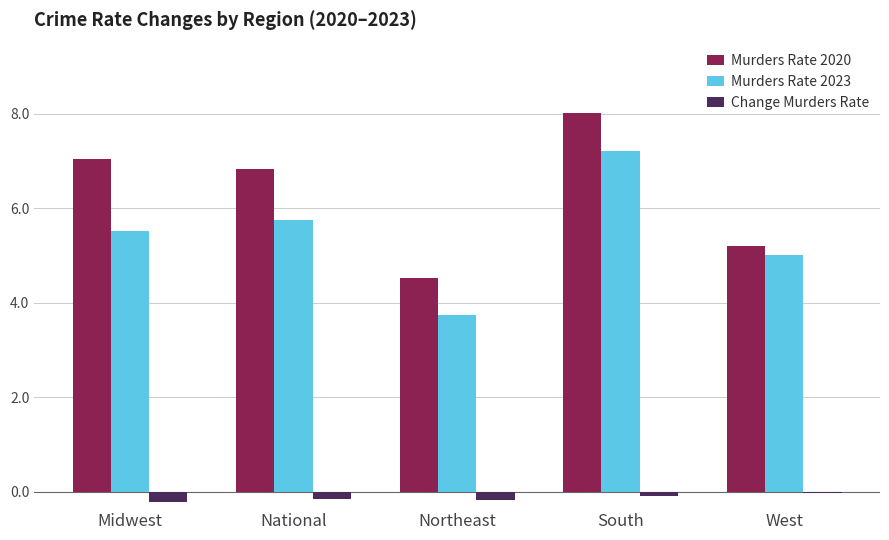

List the labels in order of Murders Rate 2020 value, smallest first.

Northeast, West, National, Midwest, South